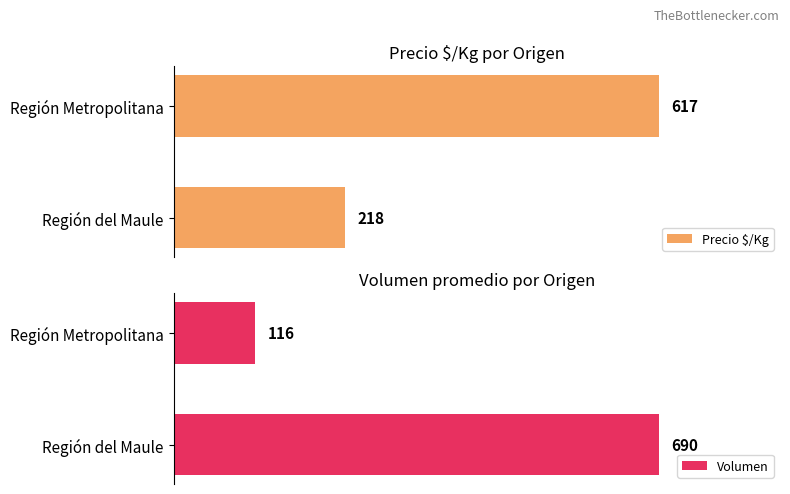

What is the greatest value displayed?

690